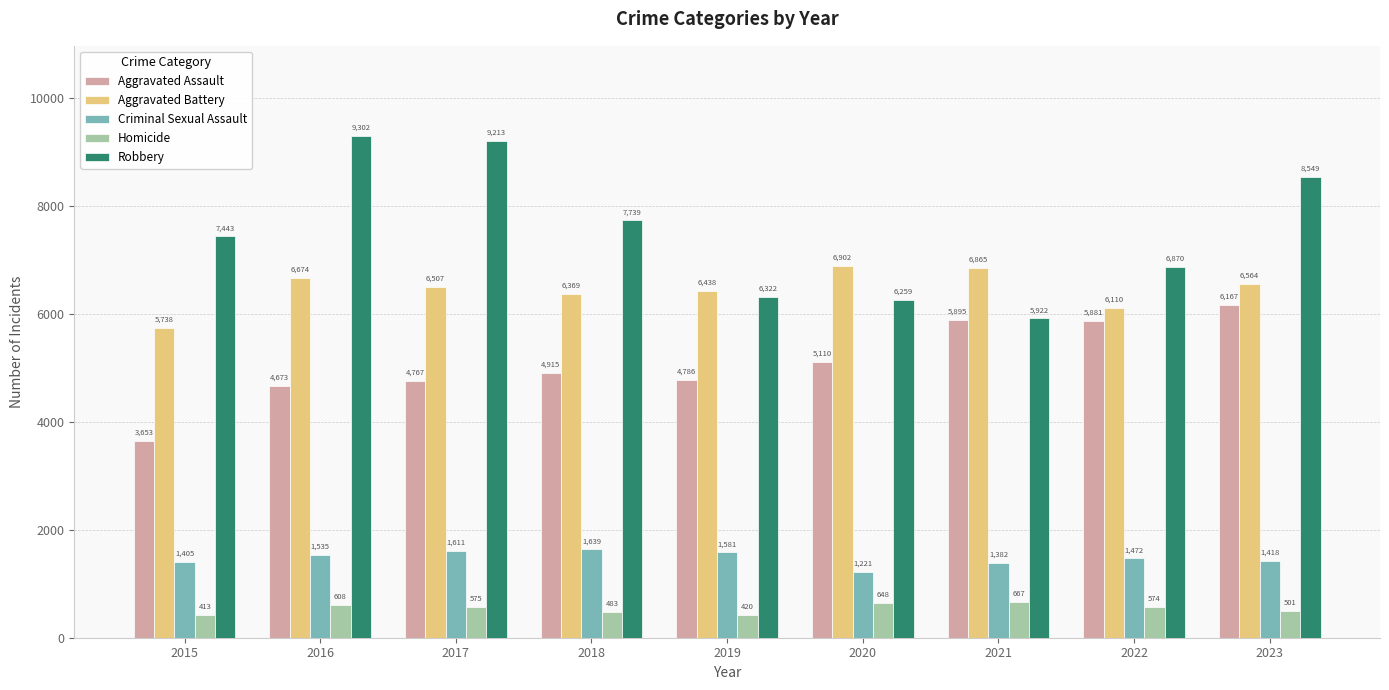

Which series has the widest spread of values?

Robbery